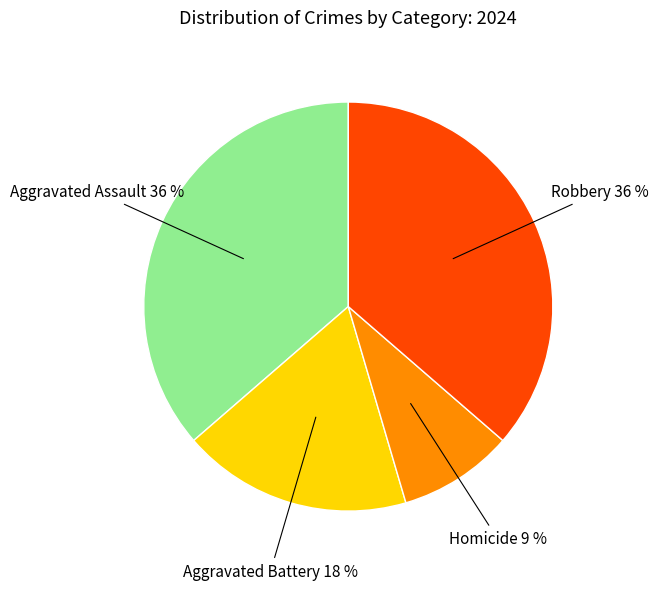

What is the ratio of the value at Robbery to the value at Aggravated Assault?

1.0